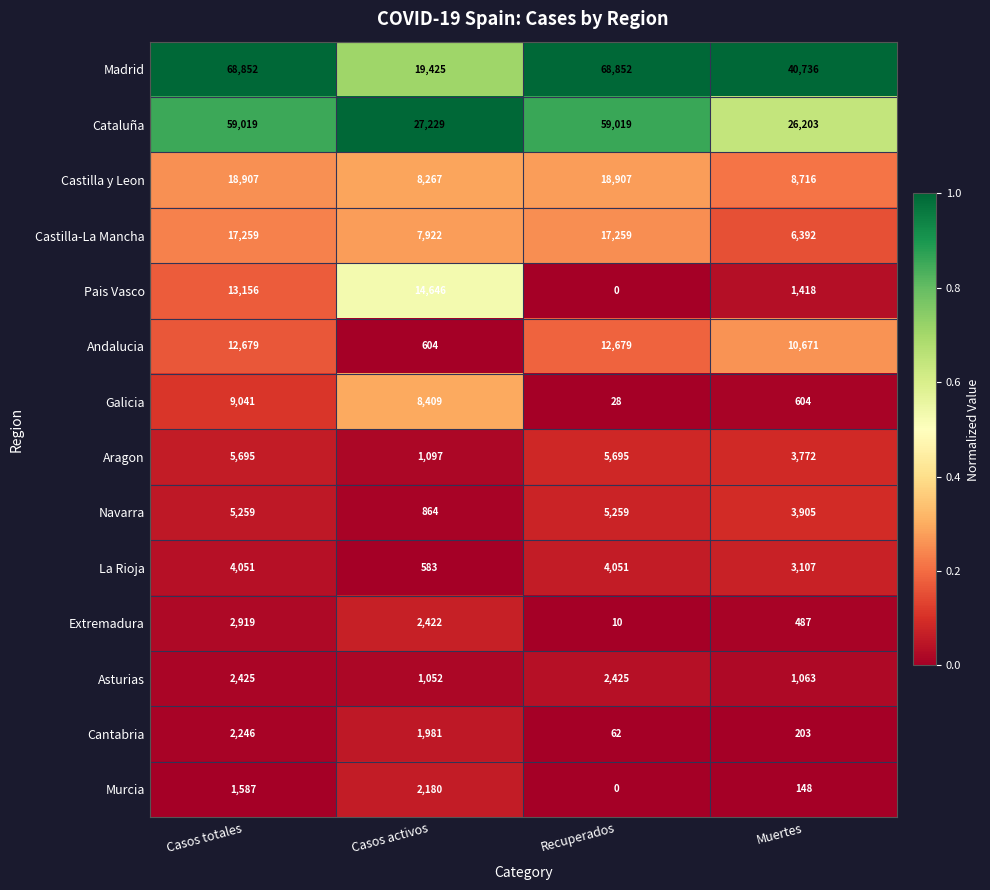

What is the minimum value for Navarra?

864